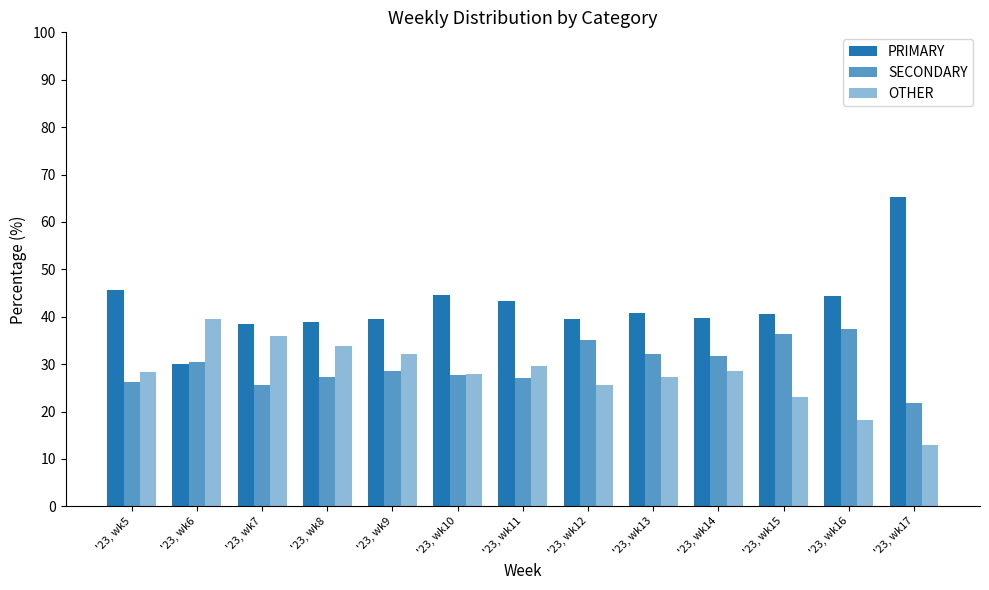

What is the difference between the SECONDARY values at '23, wk10 and '23, wk5?

1.5